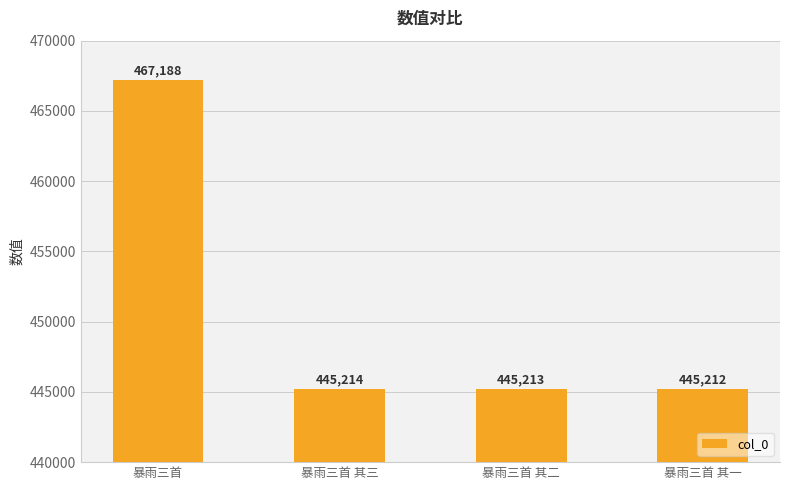

Rank the categories by value from highest to lowest.

暴雨三首, 暴雨三首 其三, 暴雨三首 其二, 暴雨三首 其一